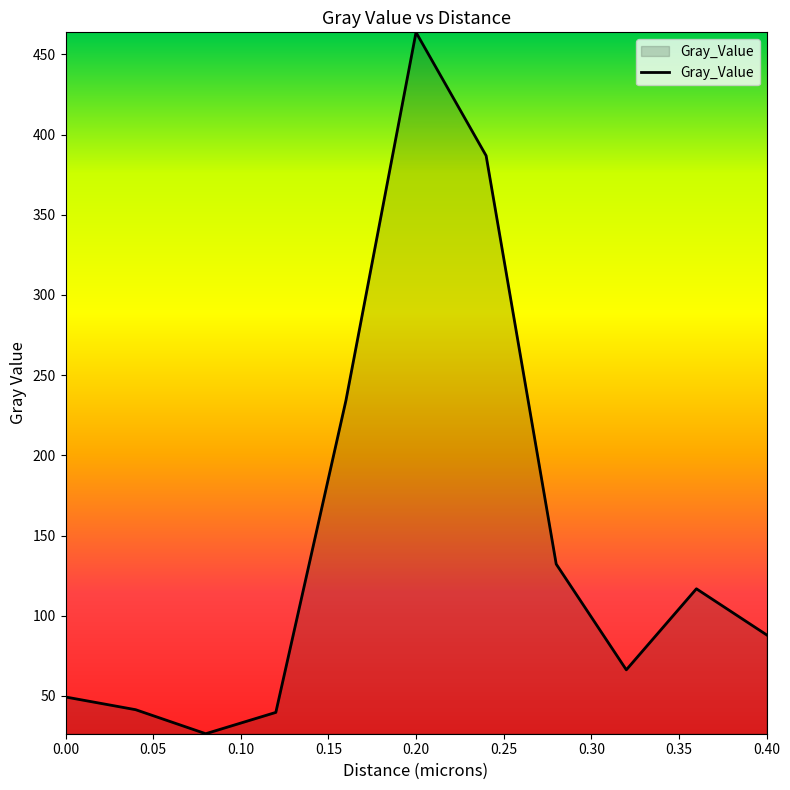

What is the smallest value displayed?

26.5